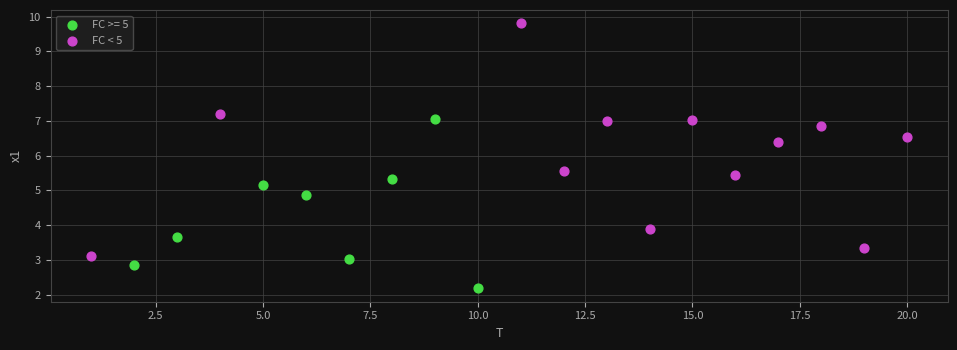

Which series has the widest spread of Y values?

FC < 5